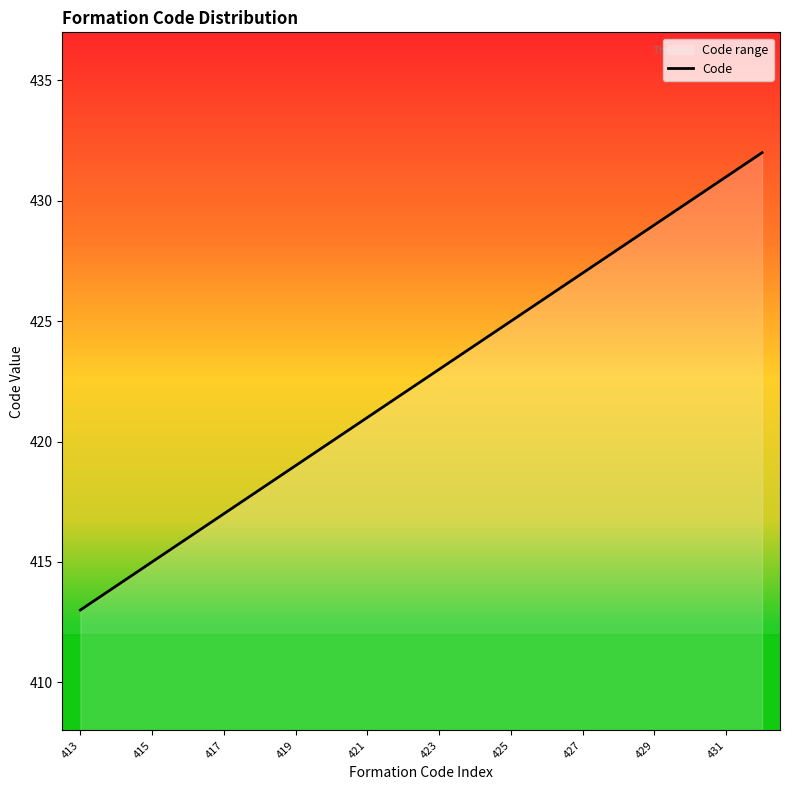

Is it true that the value at 427 is 596?

False